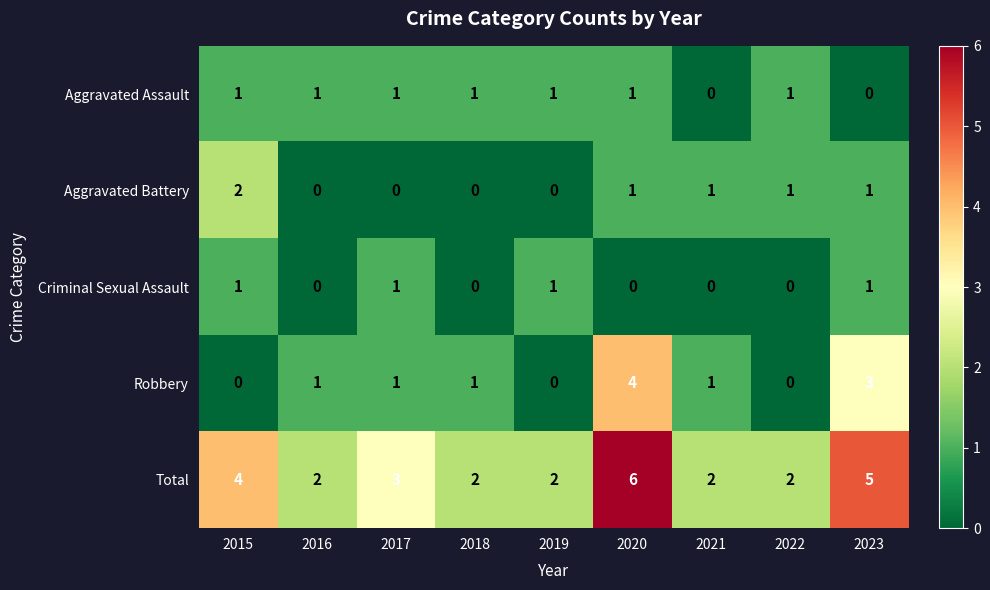

What is the maximum value shown in the chart?

6